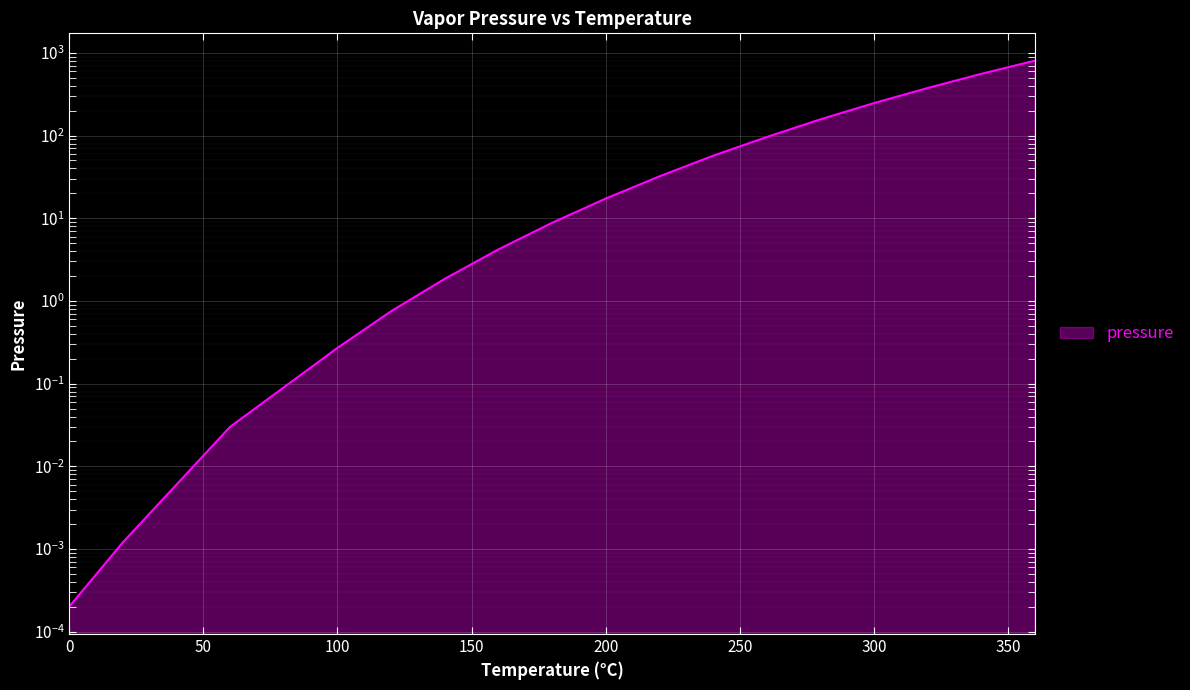

Reading left to right, list all the values displayed in this chart.

0.0	0.0	0.0	0.0	0.1	0.3	0.8	1.9	4.2	8.8	17.3	32.1	57.0	96.0	157.0	247.0	376.0	558.0	806.0